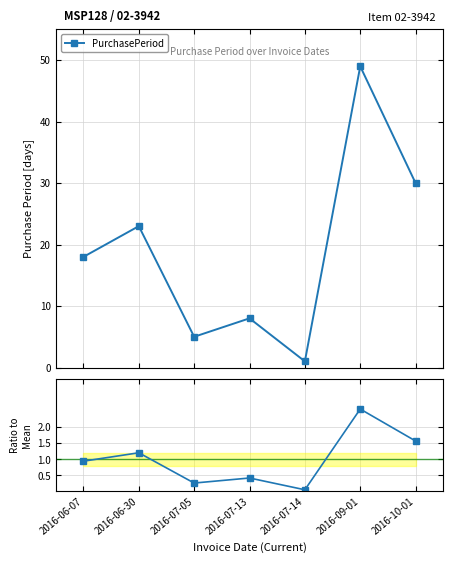

How many data points does each series have?

7